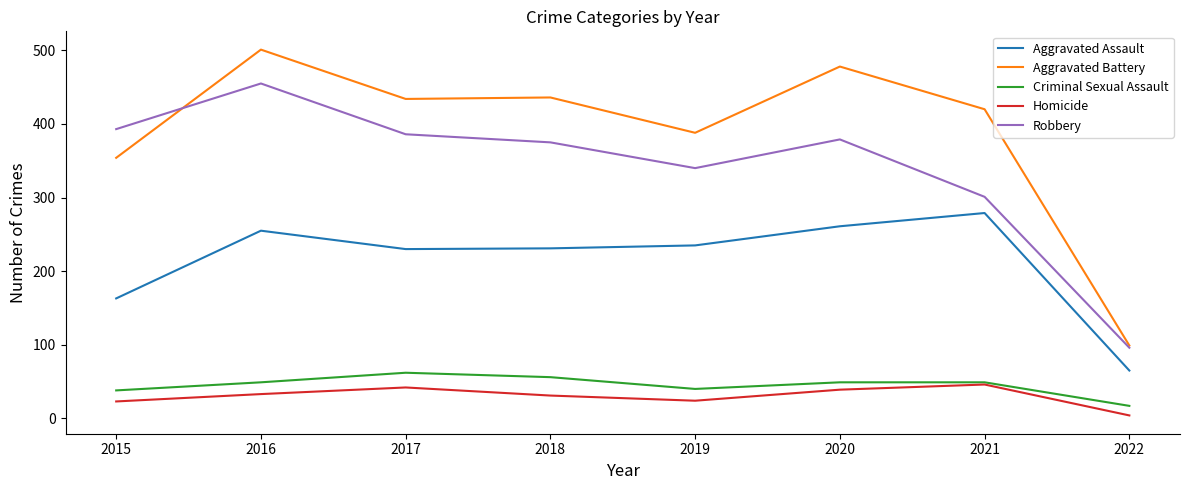

At how many categories does at least one series exceed 348?

7